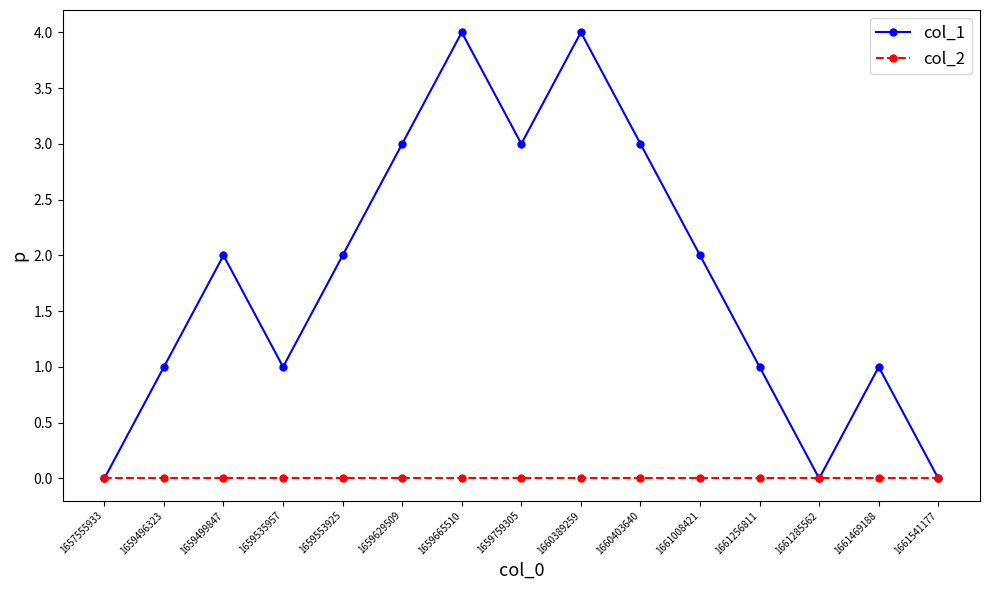

What is the maximum value shown in the chart?

4